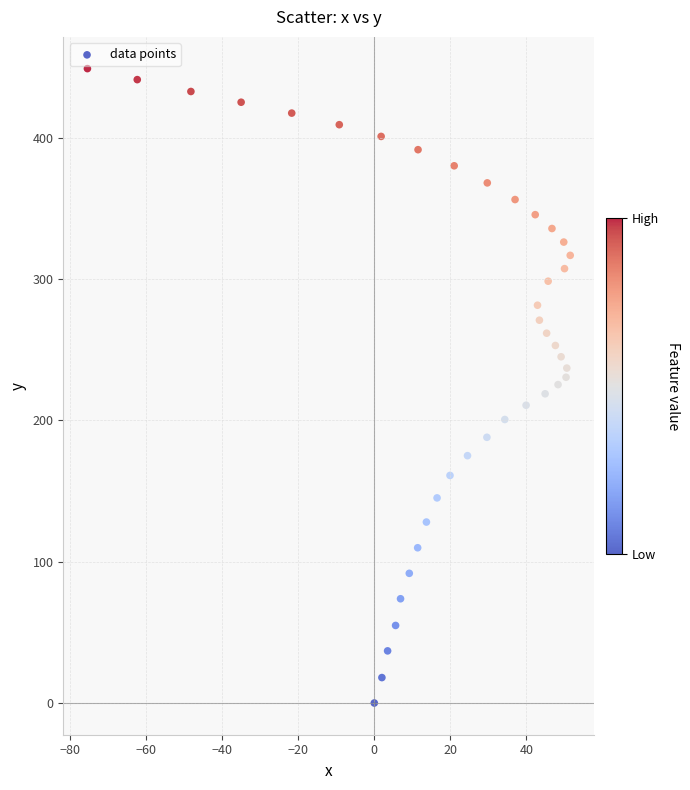

What is the range of Y values (max minus min)?

449.1